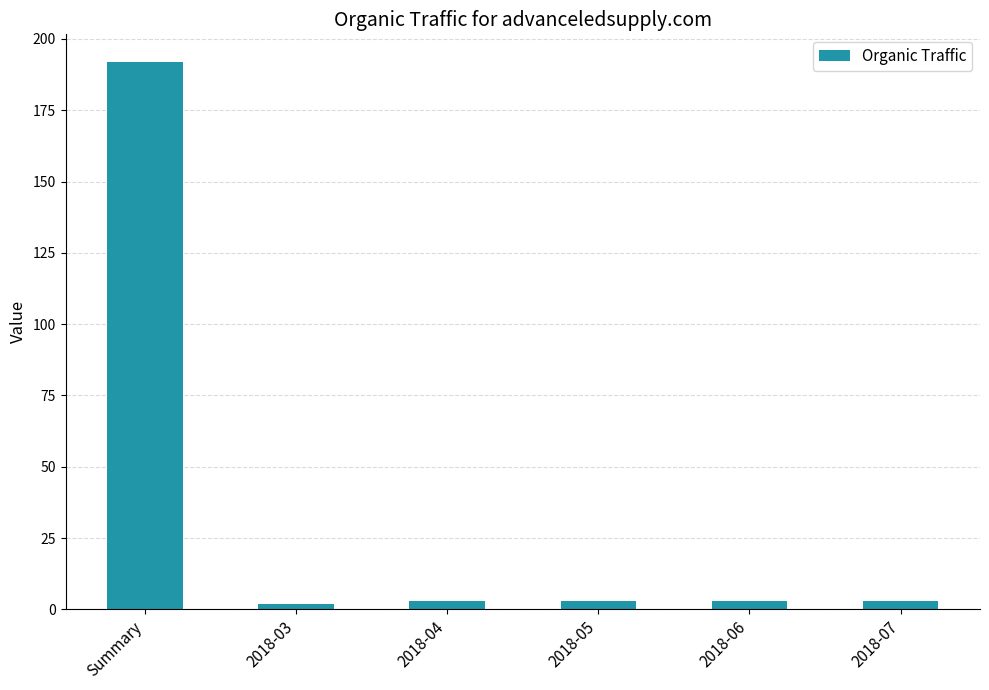

How many series are shown in this chart?

1